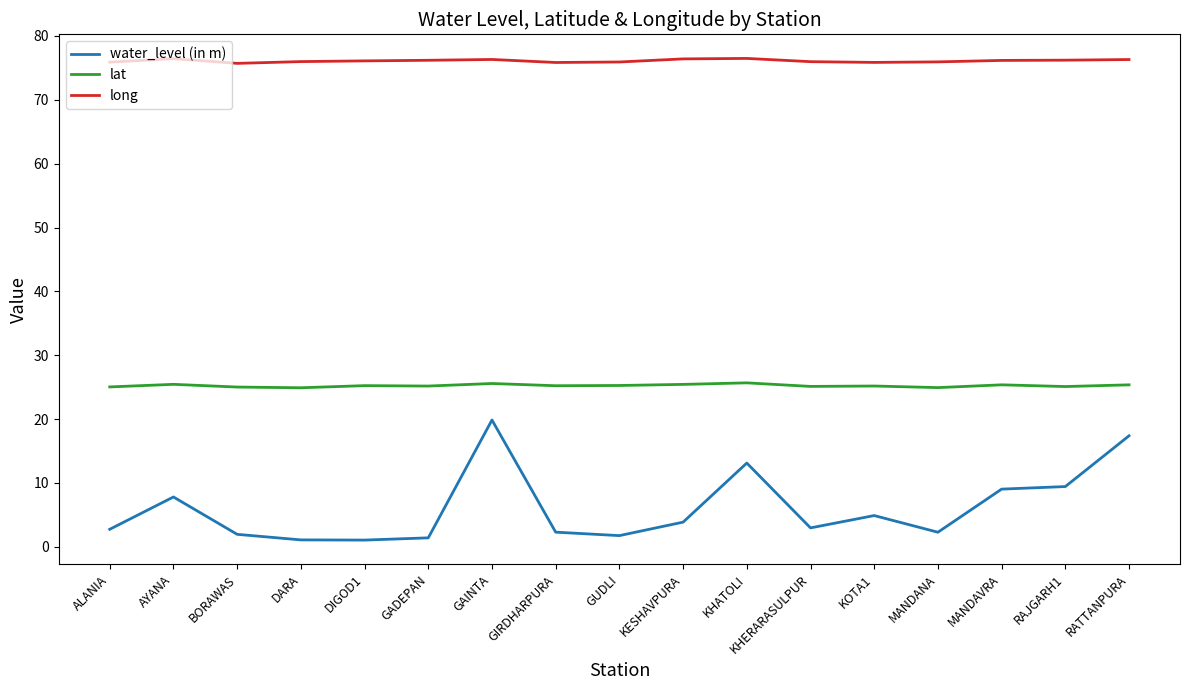

How many lines are shown in the chart?

3